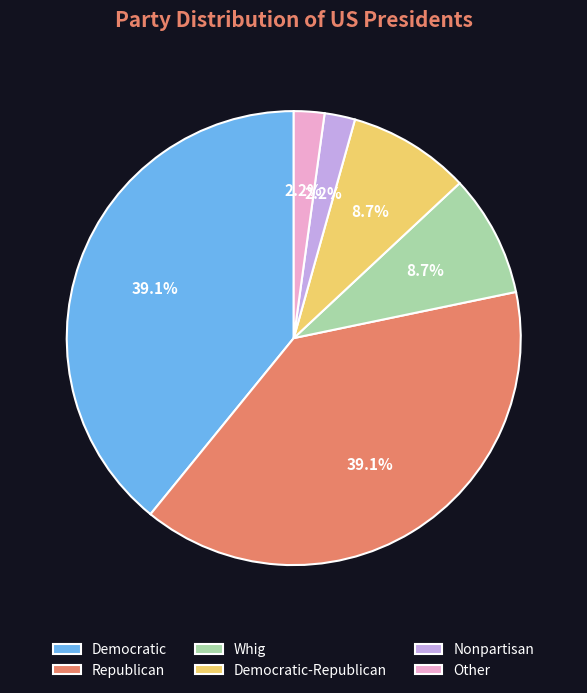

True or false: Democratic accounts for 39% of the total.

True